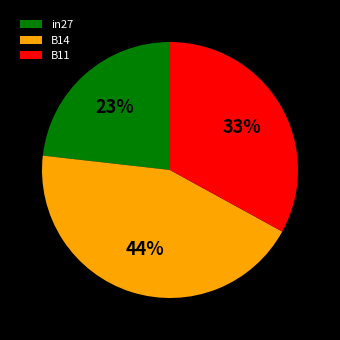

Do in27 and B11 together represent more than half of the pie?

Yes